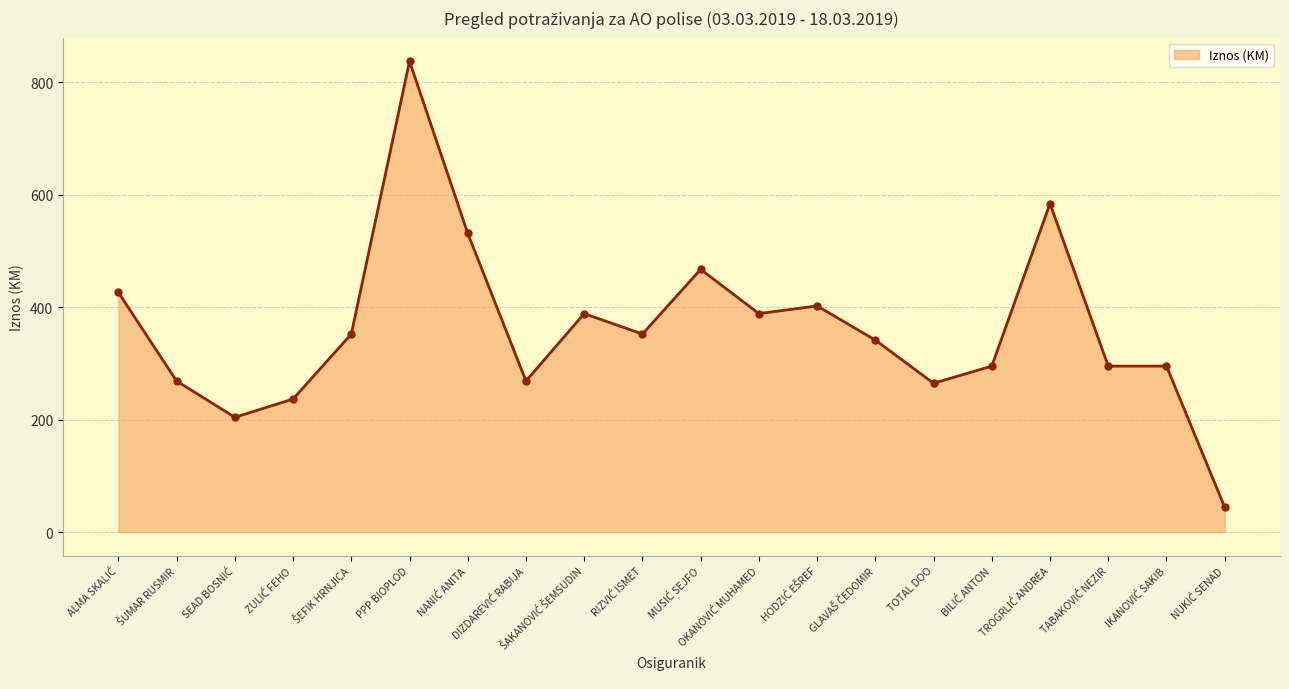

What is the minimum value shown in the chart?

44.2